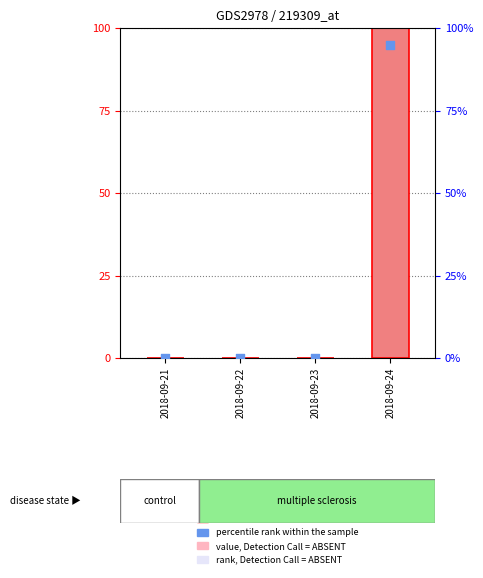

At which category is the sum across all series the highest?

2018-09-24